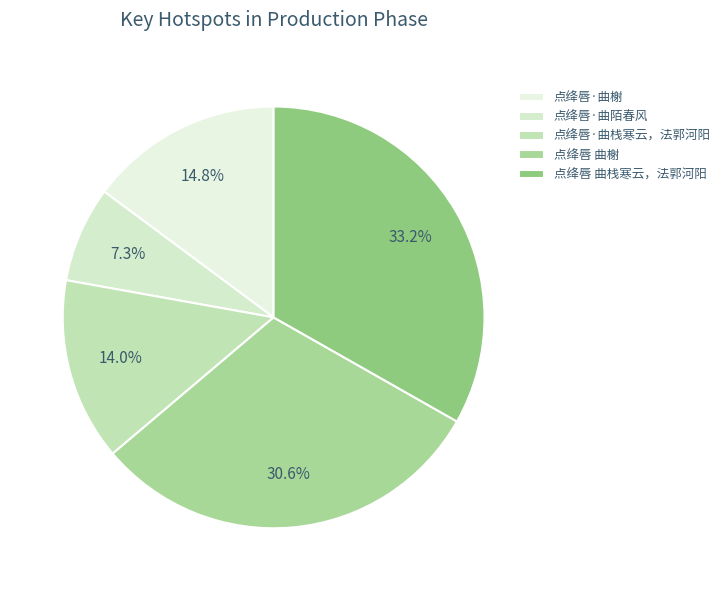

True or false: 点绛唇·曲榭 accounts for 15% of the total.

True